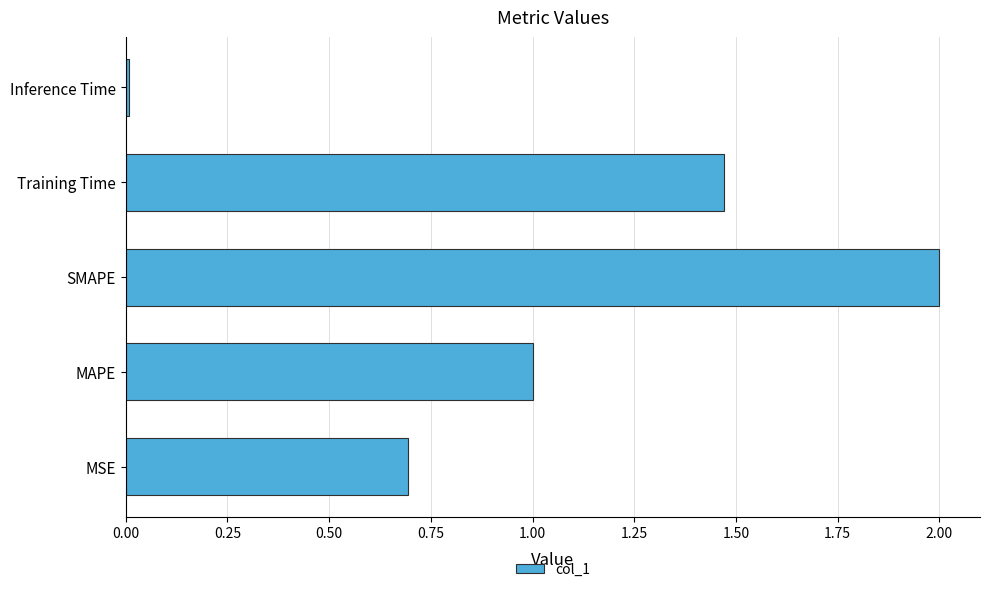

What is the change in value from SMAPE to Training Time?

-0.5